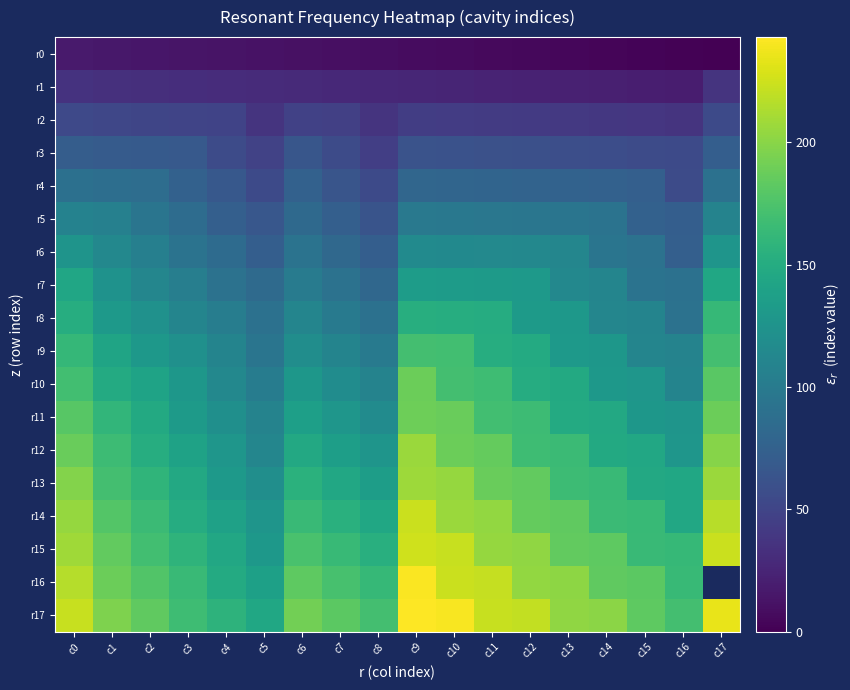

The value of r14 at c6 is 101.6. True or false?

False